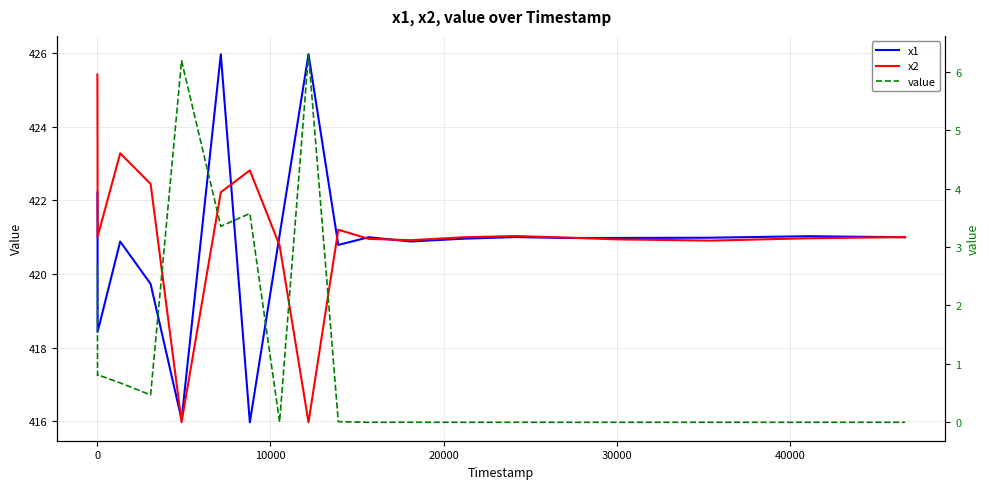

How many categories are shown in the chart?

20